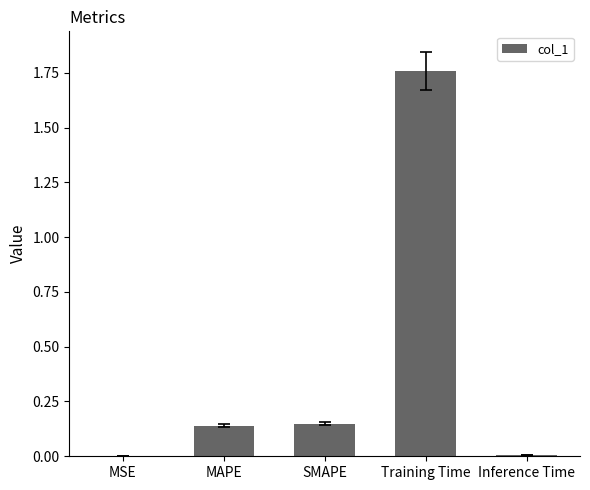

At which category does the chart reach its peak across all series?

Training Time